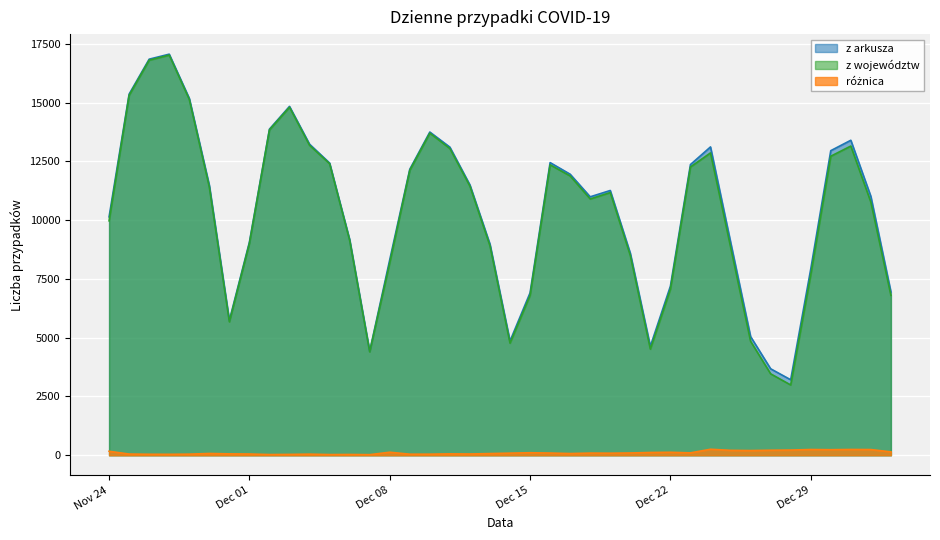

What is the total value across all series at 2020-12-30?

25910